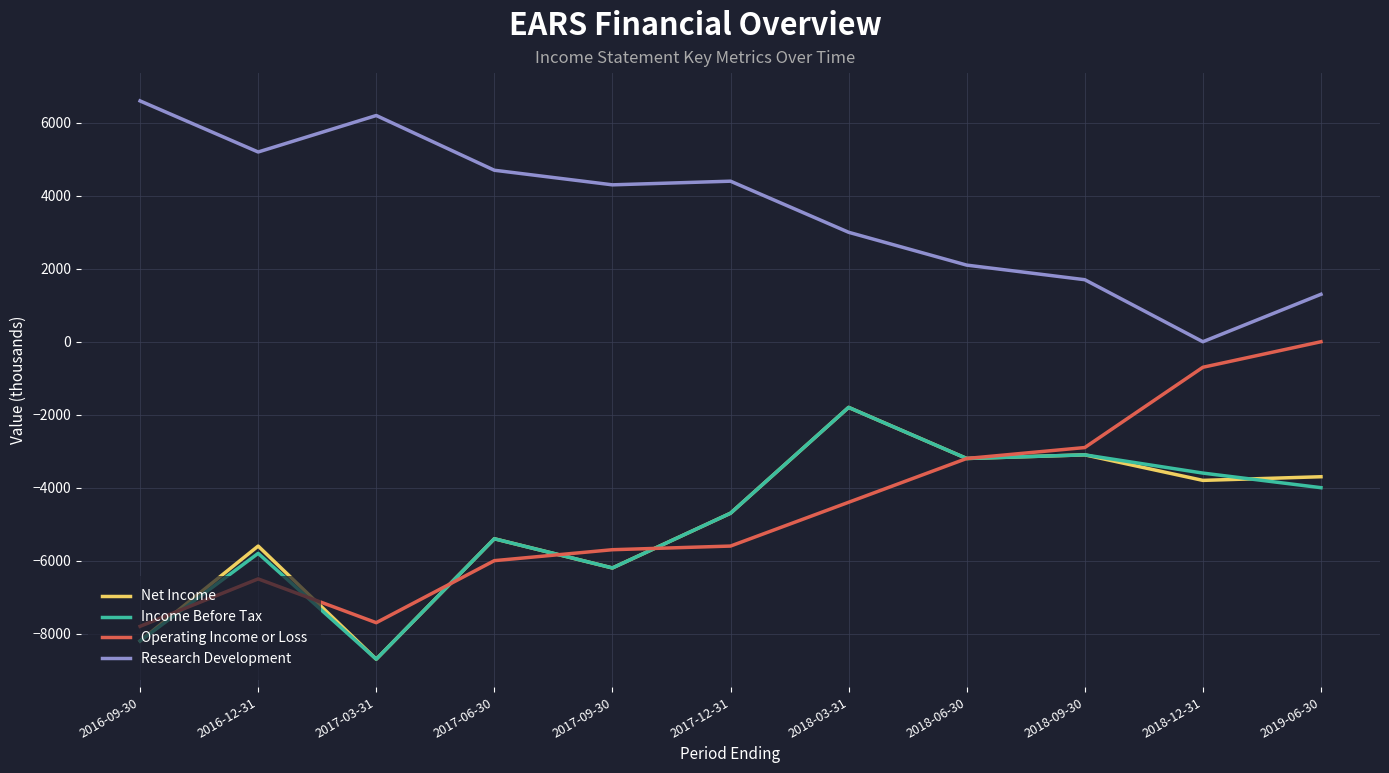

Which series has the largest total across all categories?

Research Development